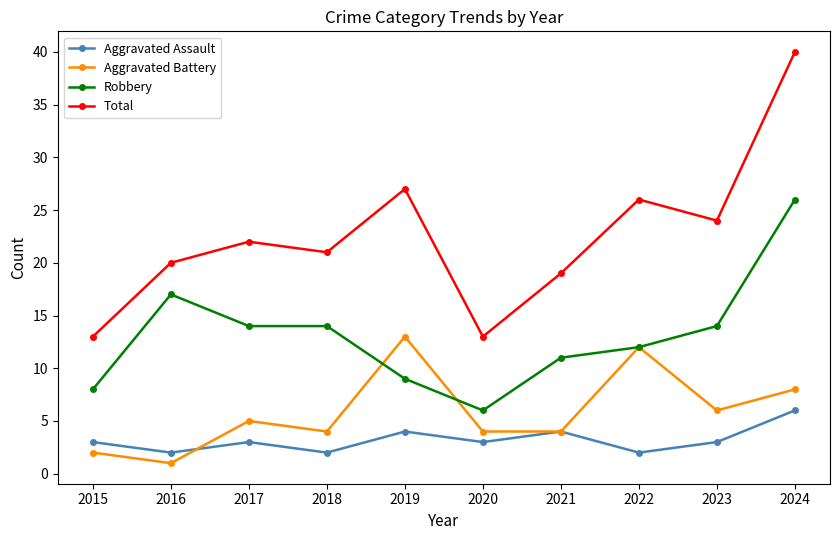

Where is Total nearest to the value 26?

2022